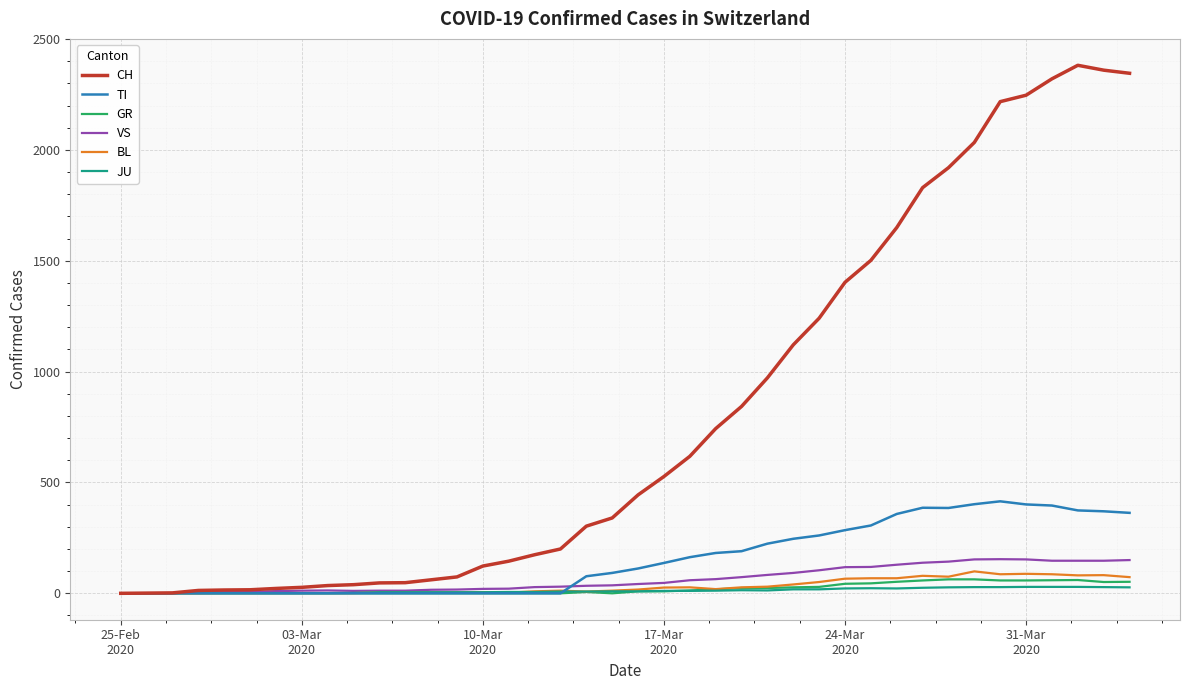

Which series has the largest range (max minus min)?

CH